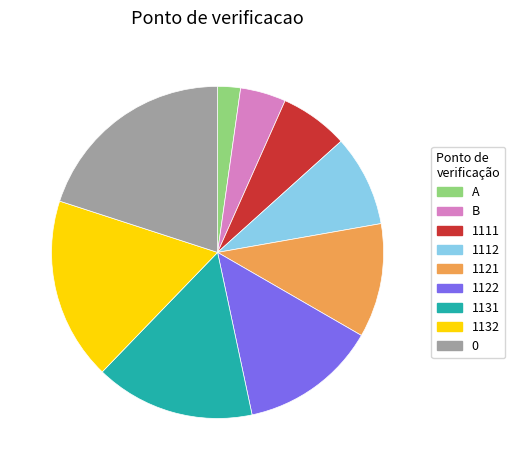

Is 0 the majority of the pie?

No